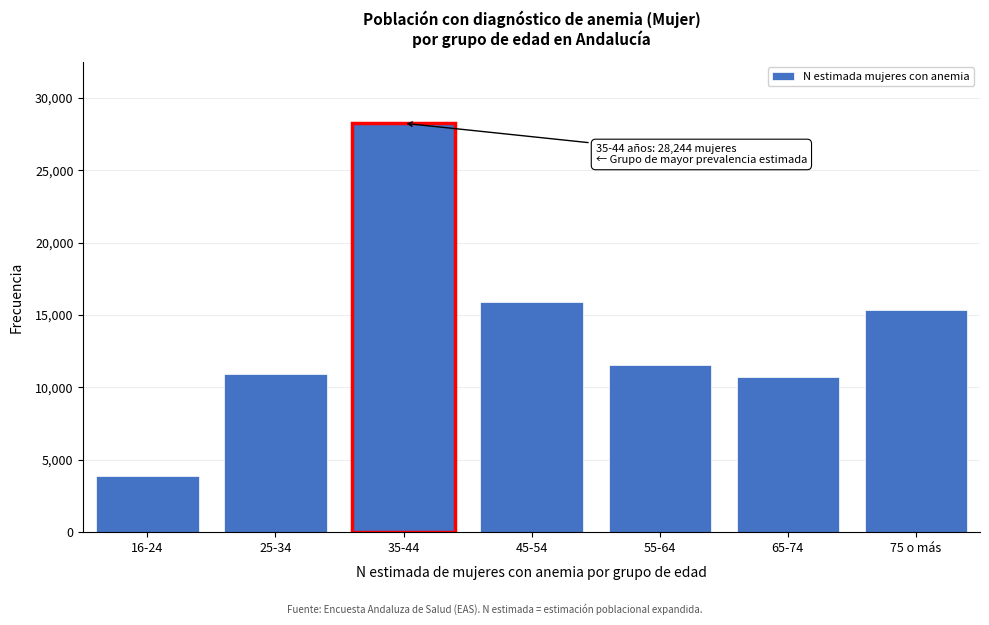

Reading left to right, what are all the values shown in this chart?

16-24=3892	25-34=10922	35-44=28244	45-54=15905	55-64=11553	65-74=10720	75 o más=15324